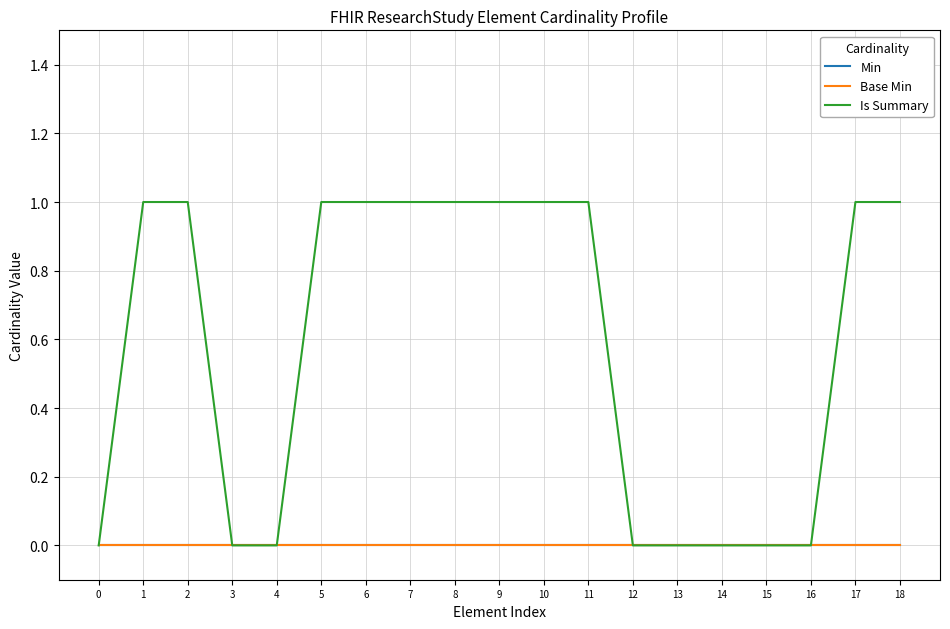

True or false: Is Summary and Min intersect in this chart.

False